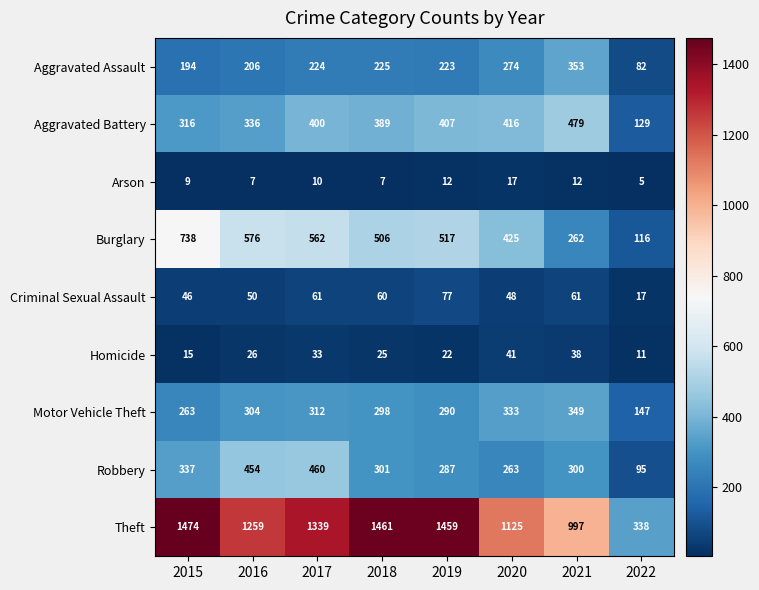

At which label does Theft first exceed 1339?

2015